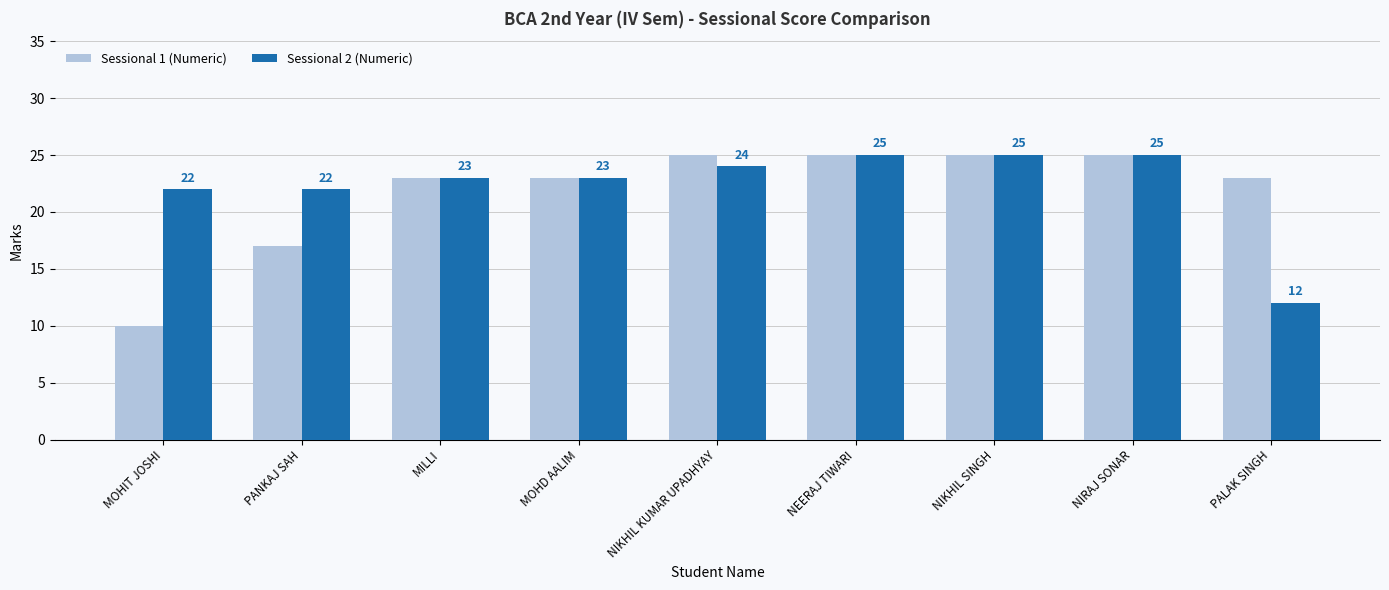

What is the label of the 3rd bar from the right?

NIKHIL SINGH